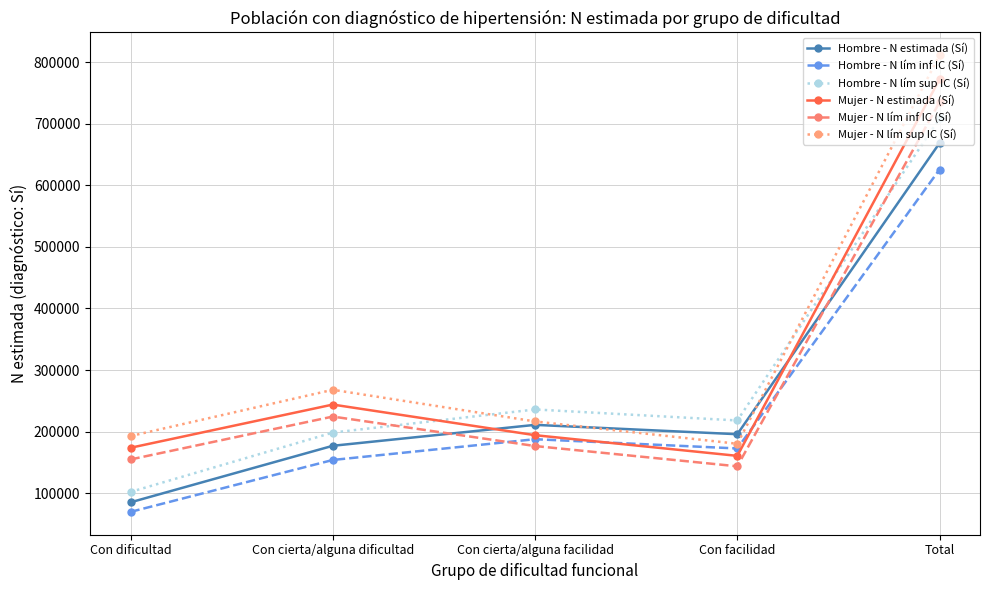

List the labels in order of Mujer - N estimada (Sí) value, largest first.

Total, Con cierta/alguna dificultad, Con cierta/alguna facilidad, Con dificultad, Con facilidad